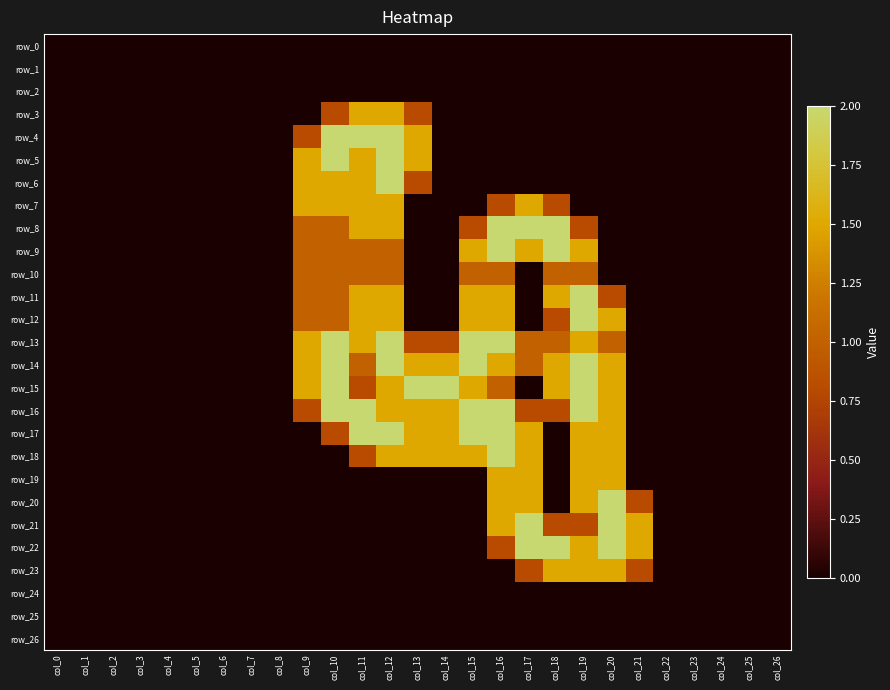

Is it true that row_18 equals 0.0 at col_2?

True